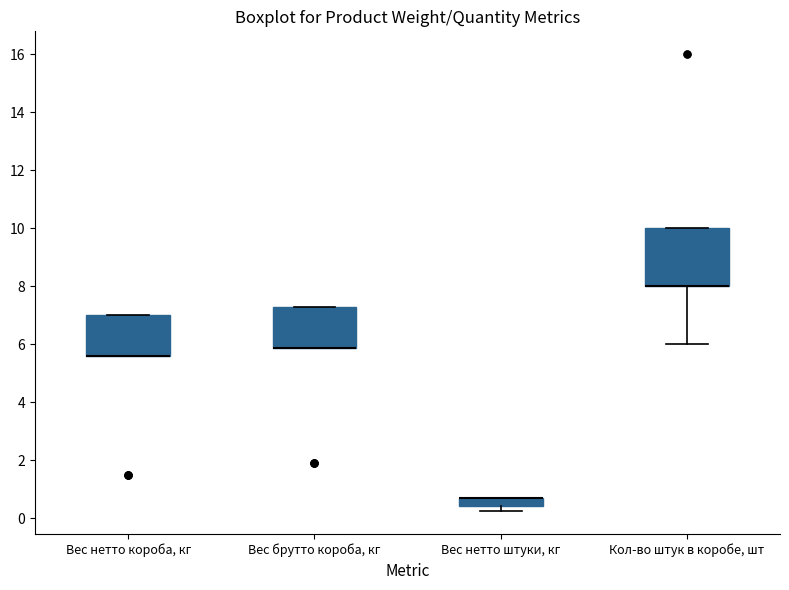

Which box is the tallest, from its lower edge to its upper edge?

Кол-во штук в коробе, шт